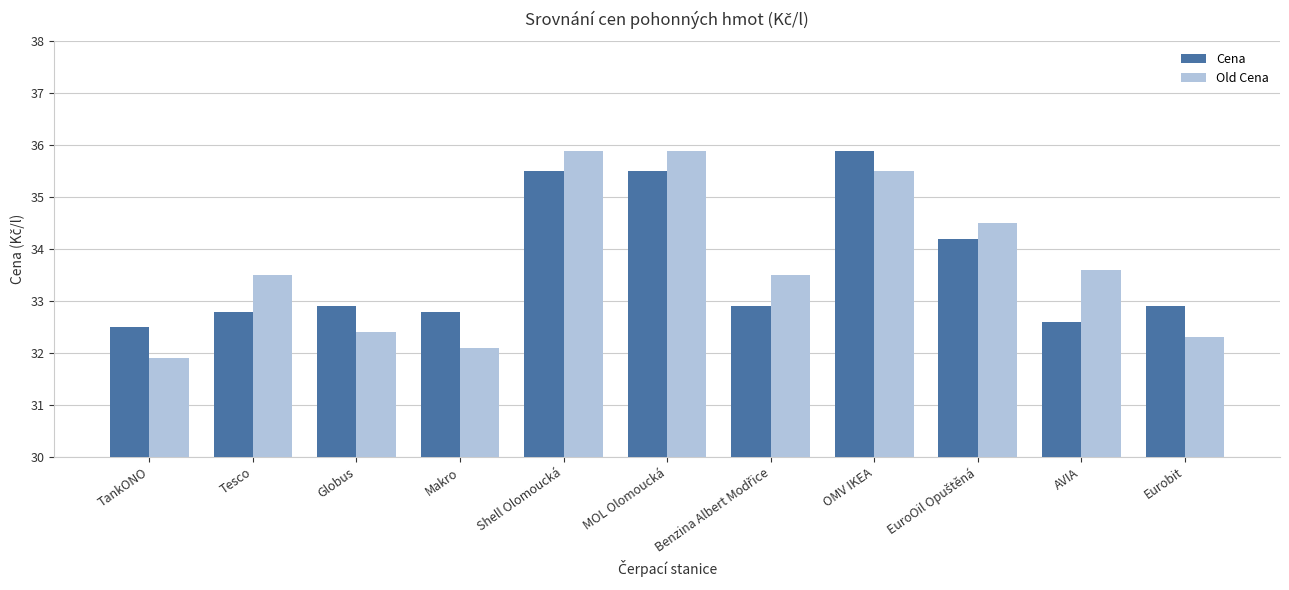

Count the Cena values in the range 32 to 35.

8